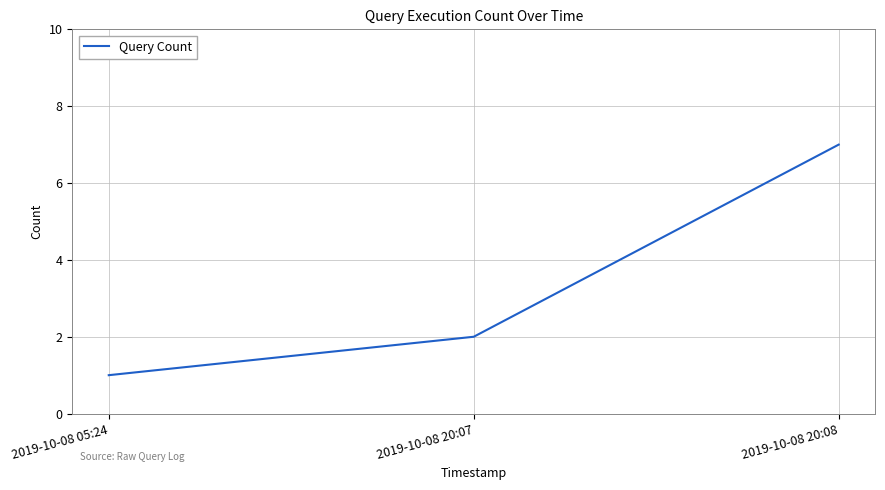

Between 2019-10-08 20:08 and 2019-10-08 05:24, which is larger?

2019-10-08 20:08